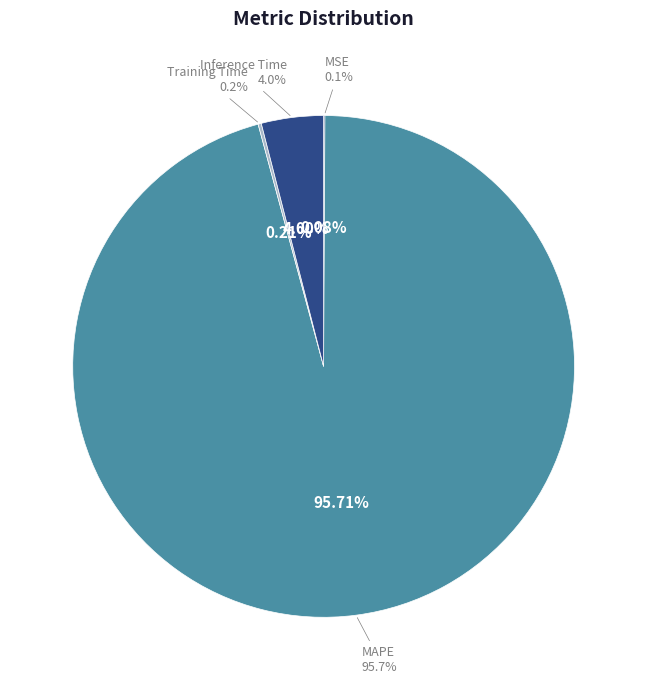

To the nearest percent, what portion does MAPE represent?

96%